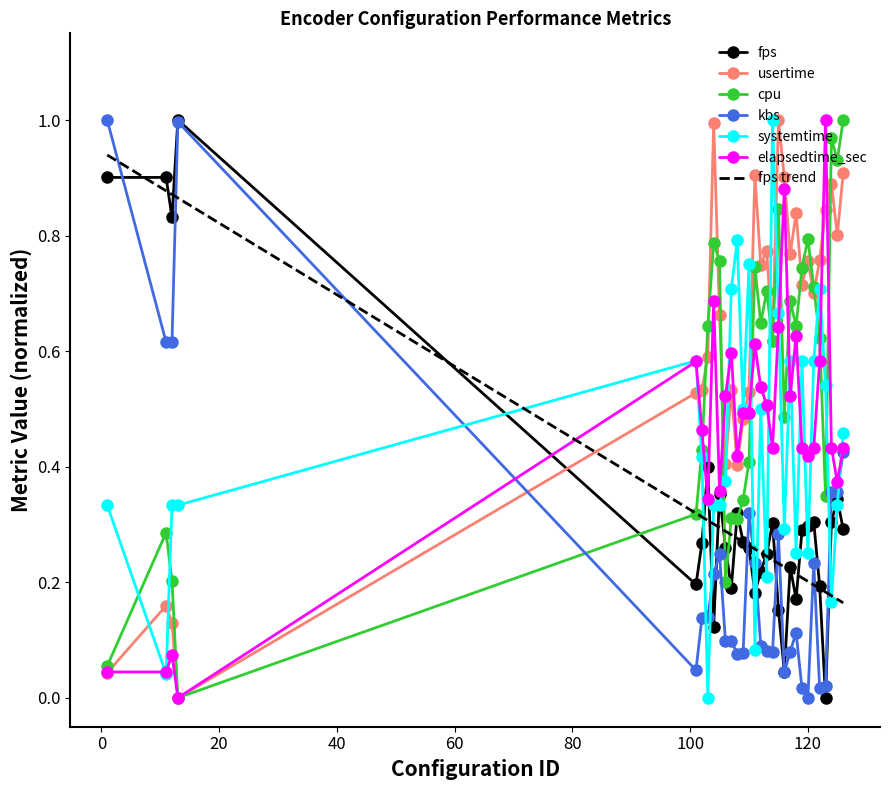

What is the value of the usertime point at the 5th from the left?

0.5